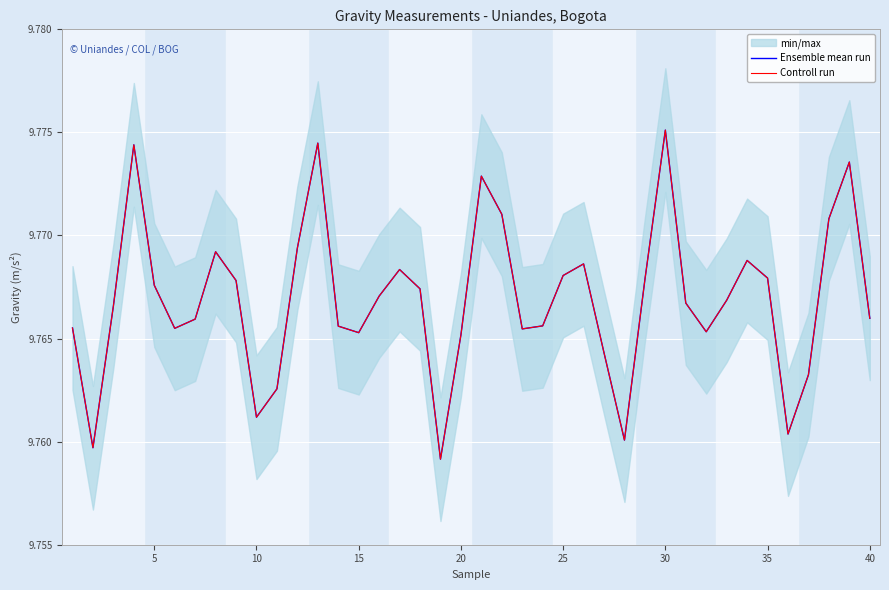

How many lines are shown in the chart?

2